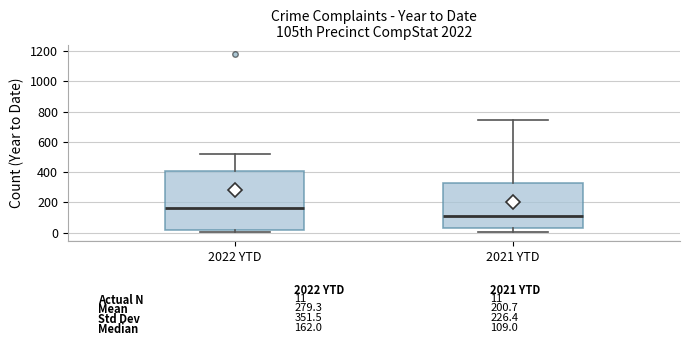

Which box's median line is the lowest?

2021 YTD